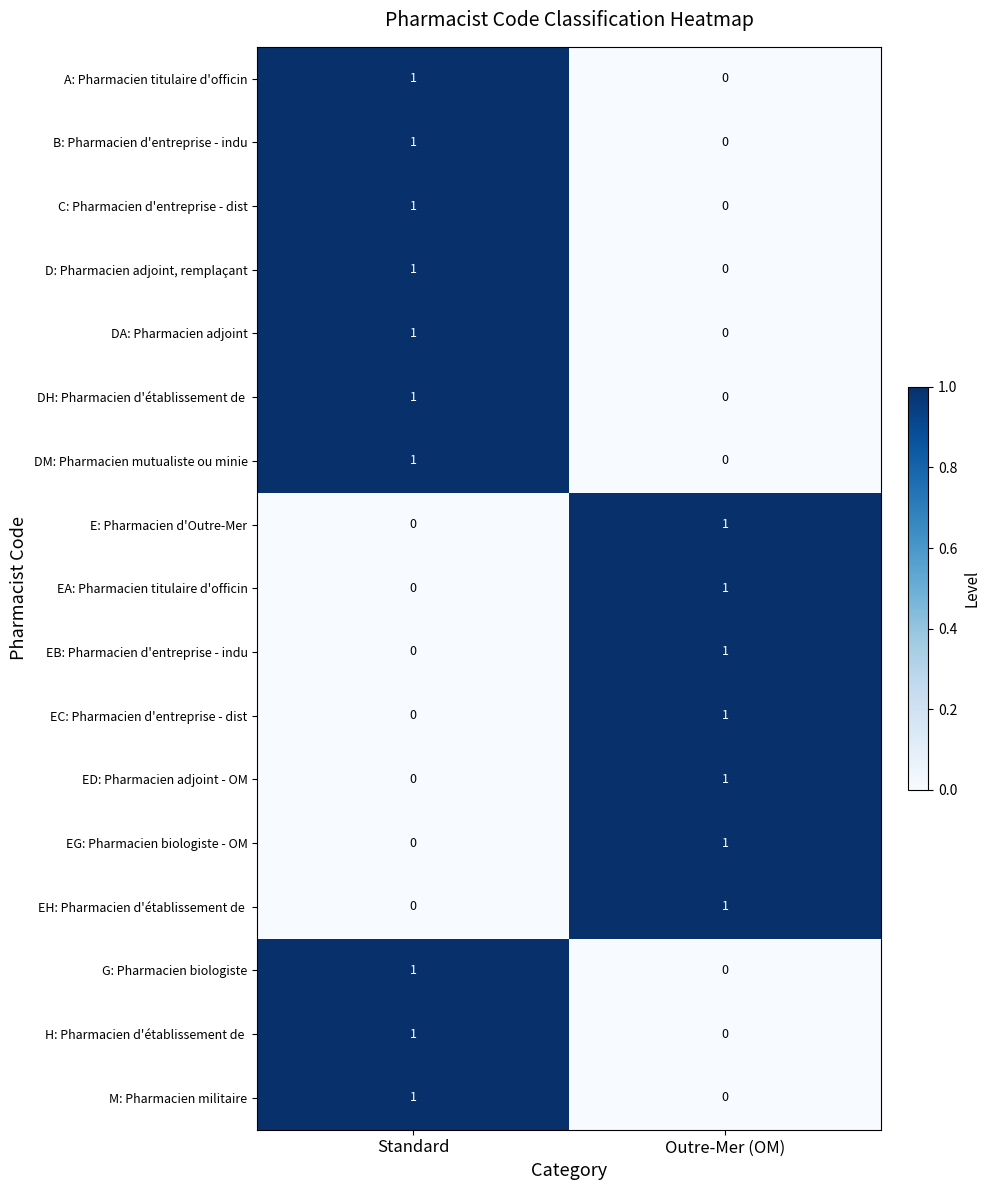

List the labels in order of EA: Pharmacien titulaire d'officin value, smallest first.

Standard, Outre-Mer (OM)